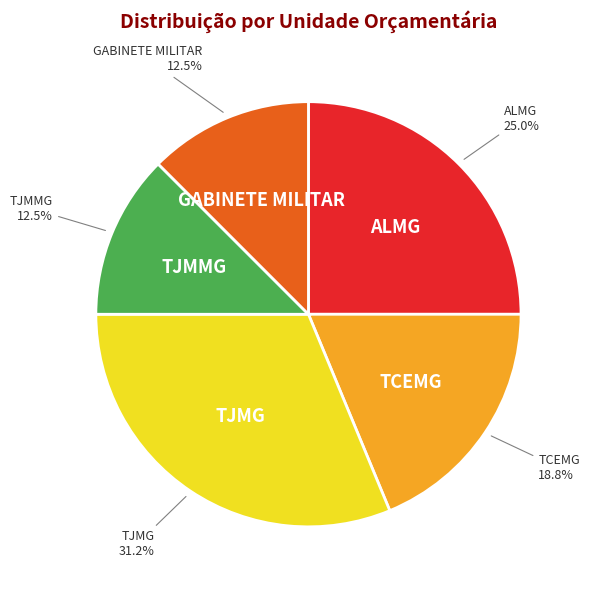

Does any single category account for the majority?

No